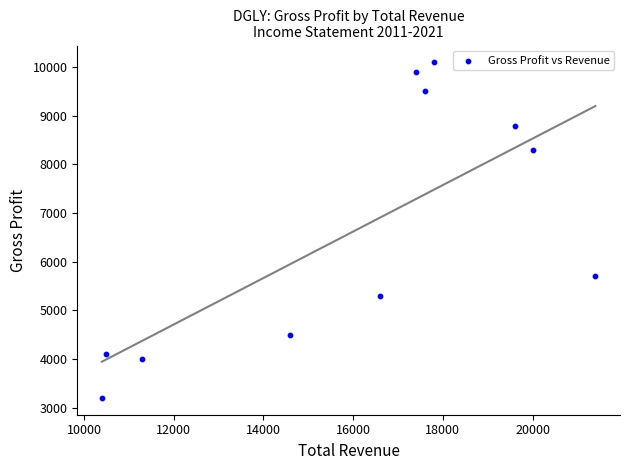

What is the average Y value?

6673